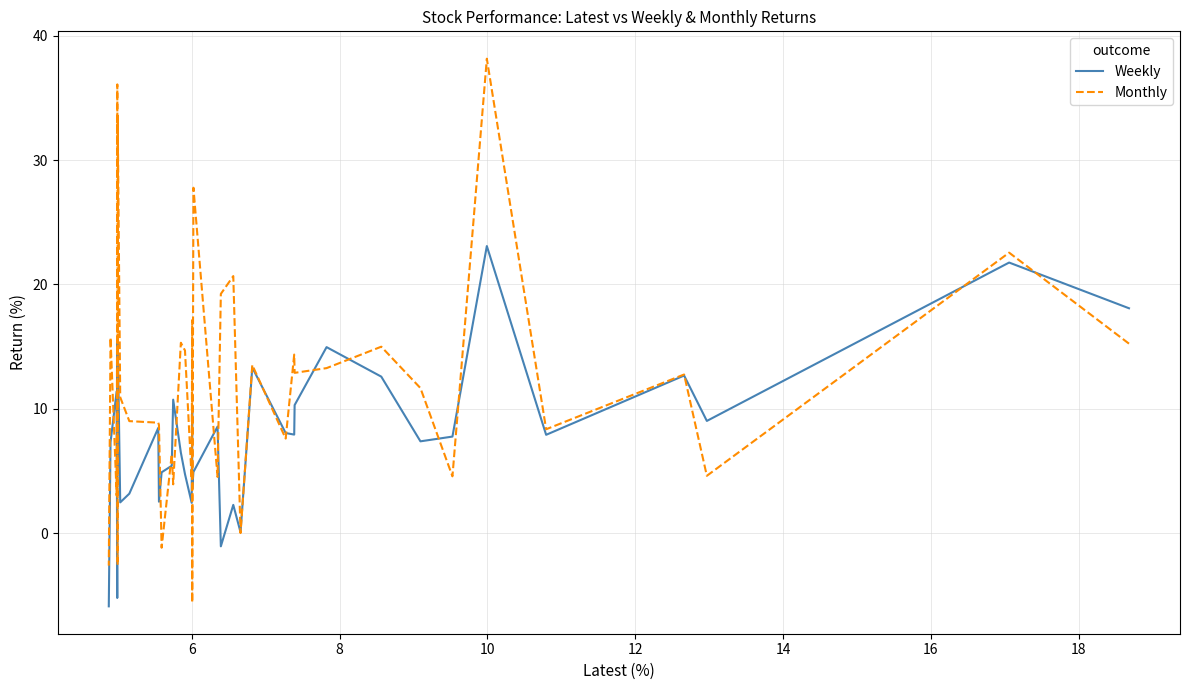

Does the chart display data point markers on the line(s)?

No